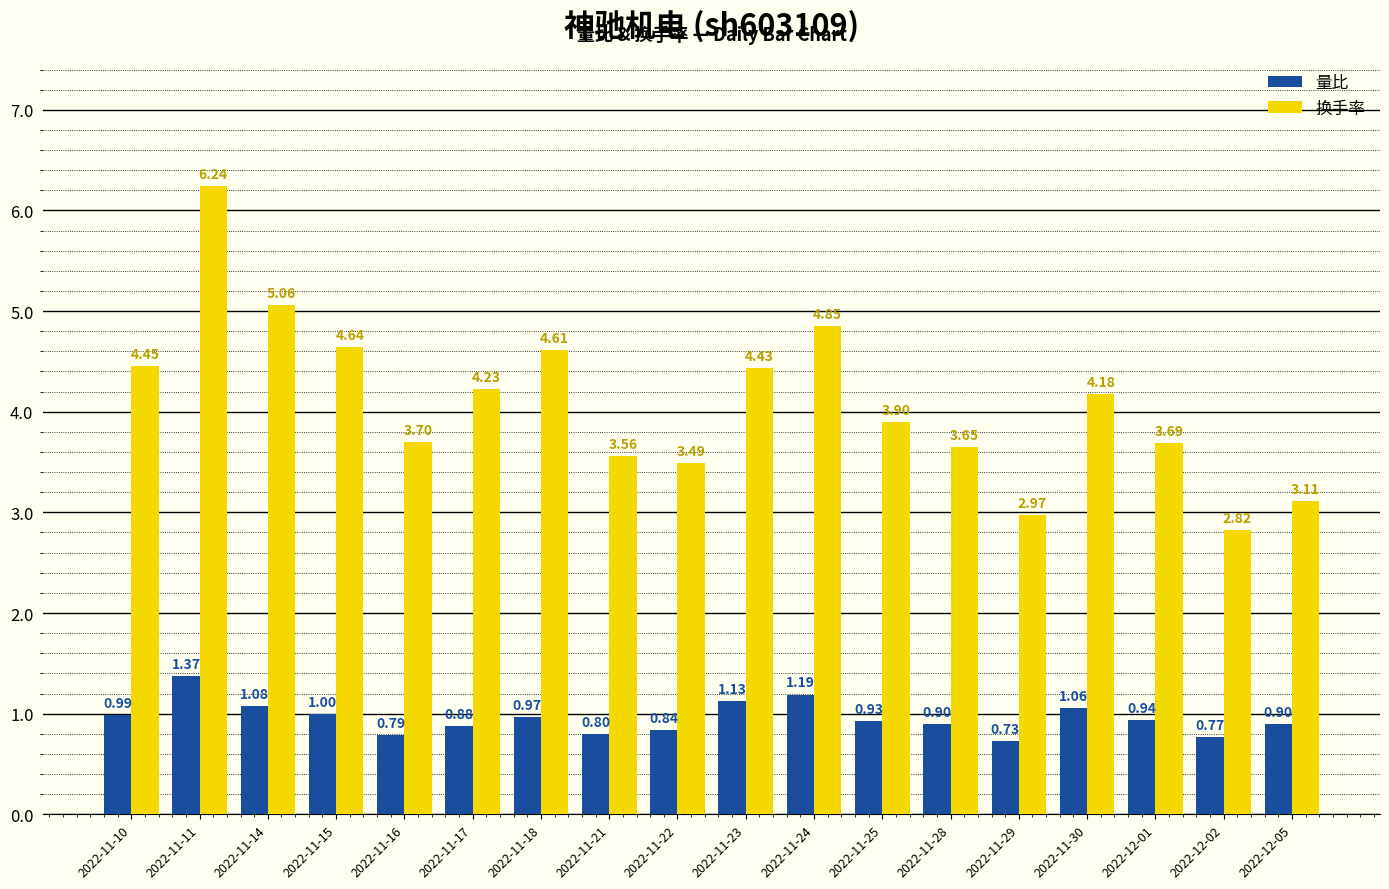

What is the label of the 16th bar from the right?

2022-11-14